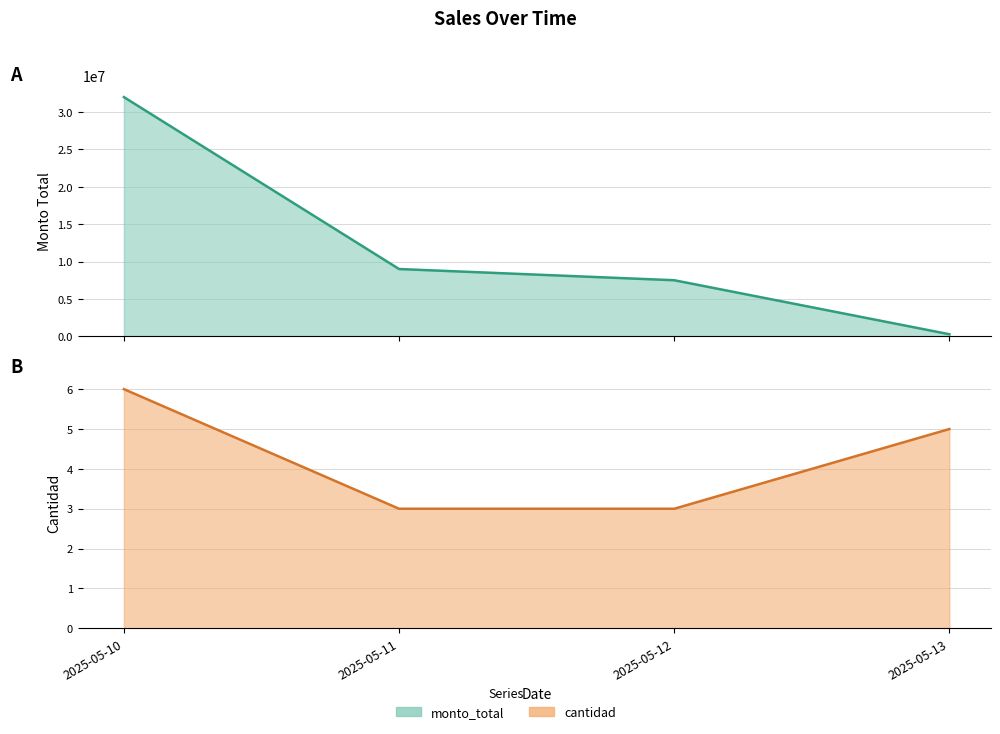

True or false: cantidad has more than 2 points higher than both neighbors.

False